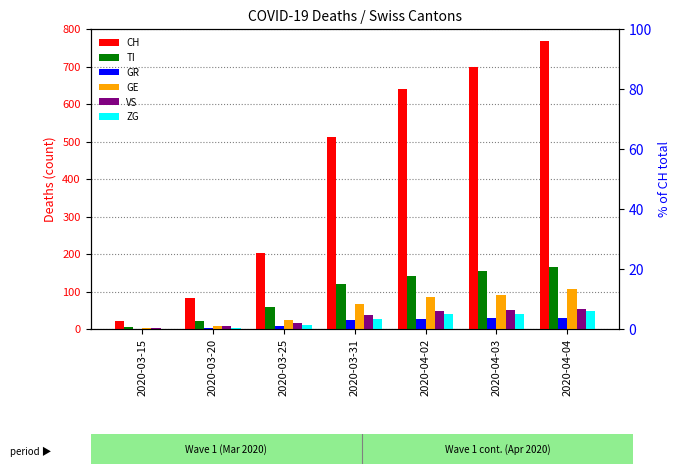

How many groups of bars are there?

7